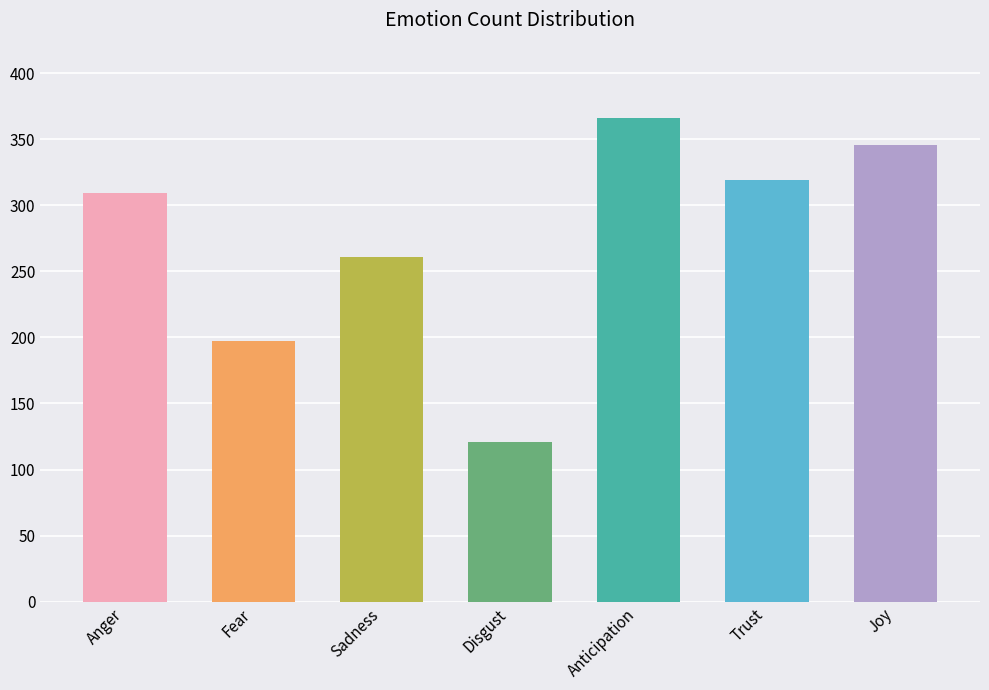

Reading left to right, what are all the values shown in this chart?

Anger=309	Fear=197	Sadness=261	Disgust=121	Anticipation=366	Trust=319	Joy=346